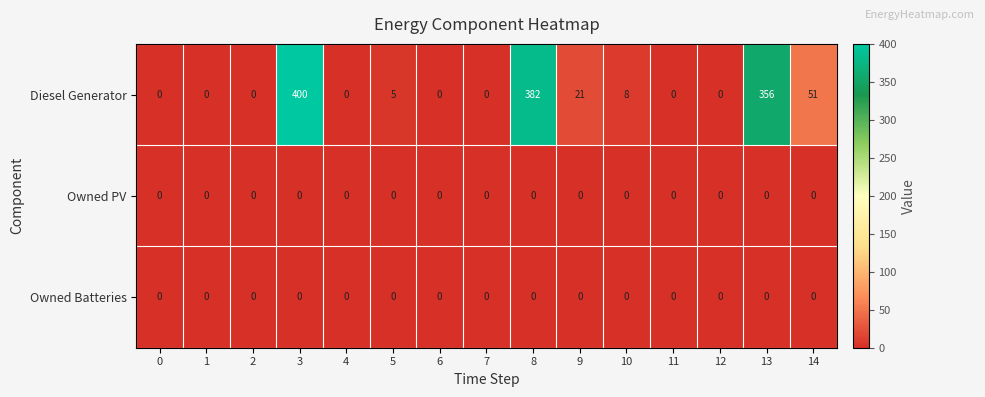

At which category is the sum across all series the highest?

3